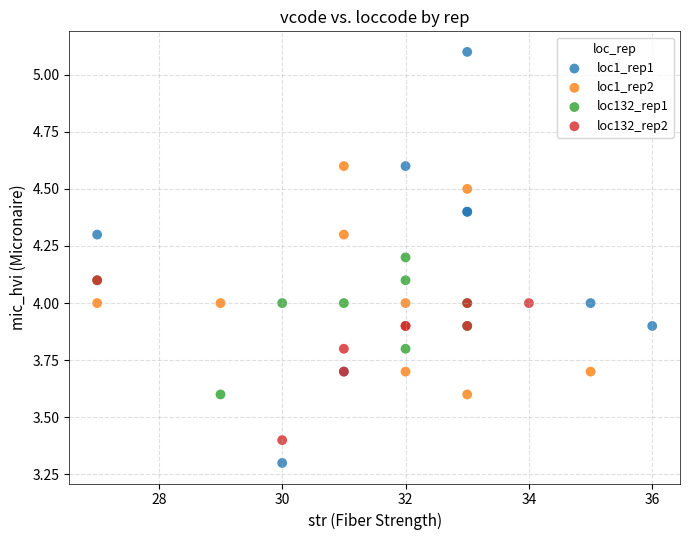

Which series reaches the maximum Y coordinate?

loc1_rep1